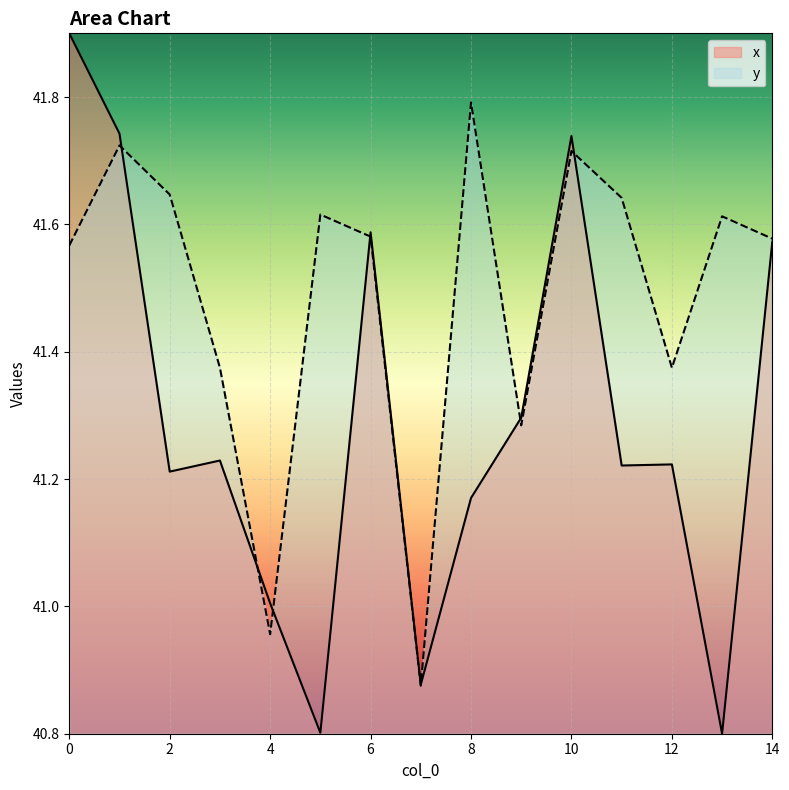

Which category has the lowest value in the y series?

7